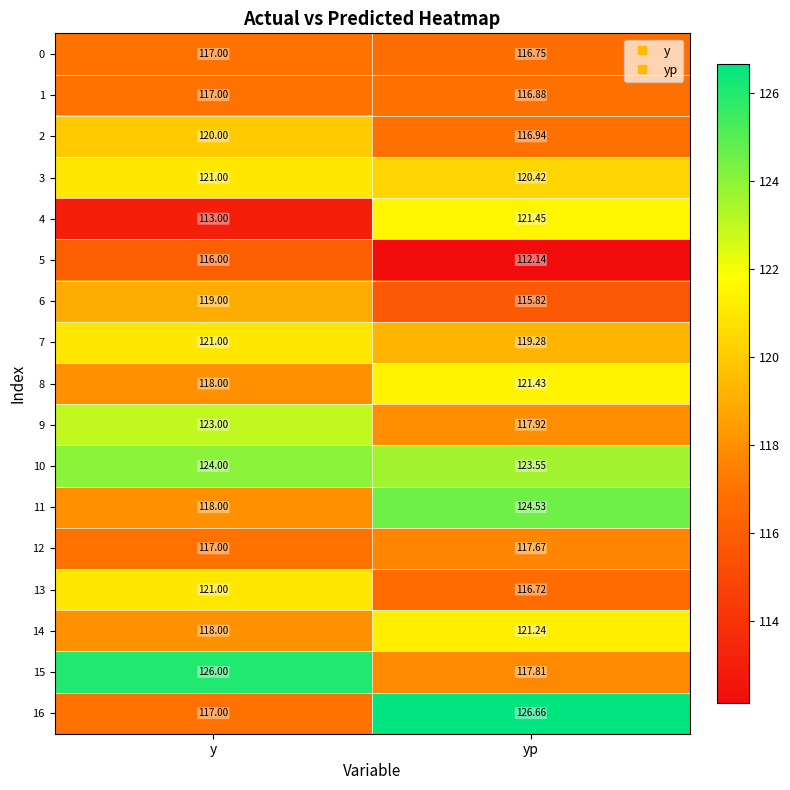

Where is 7 nearest to the value 120?

yp